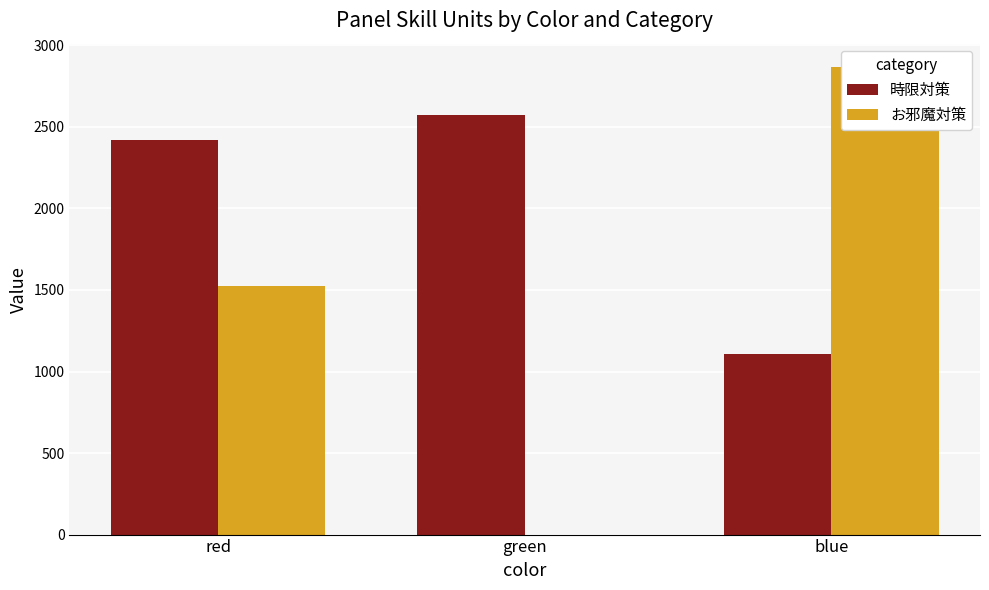

Which has a higher value, red or blue?

red